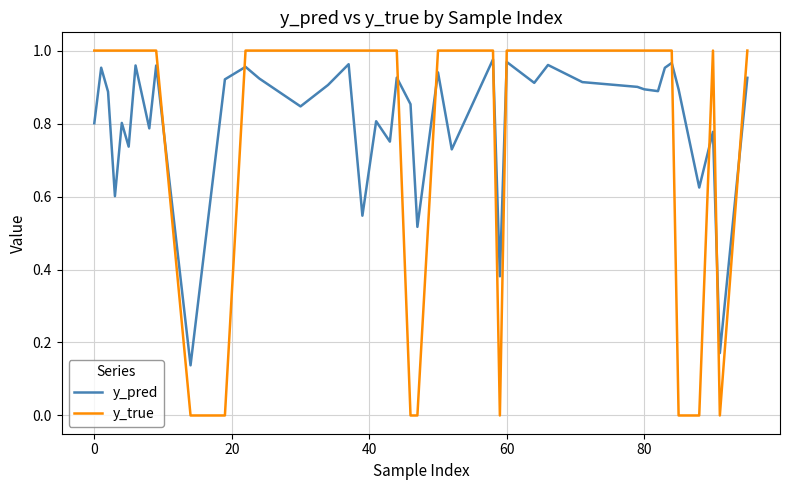

How many intersections are there between y_true and y_pred?

10